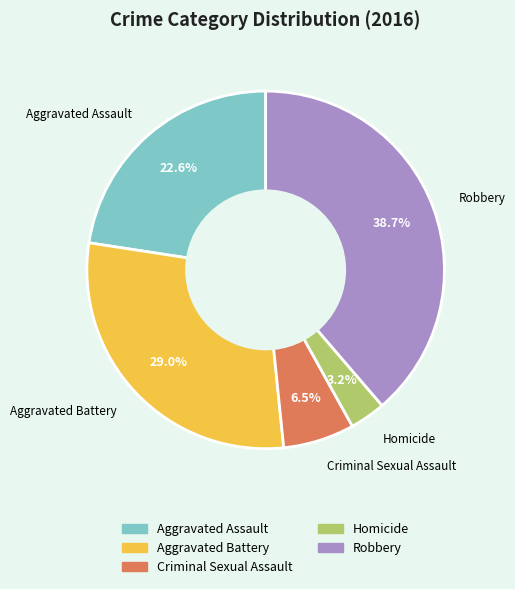

To the nearest percent, what percentage of the pie is Aggravated Assault?

23%